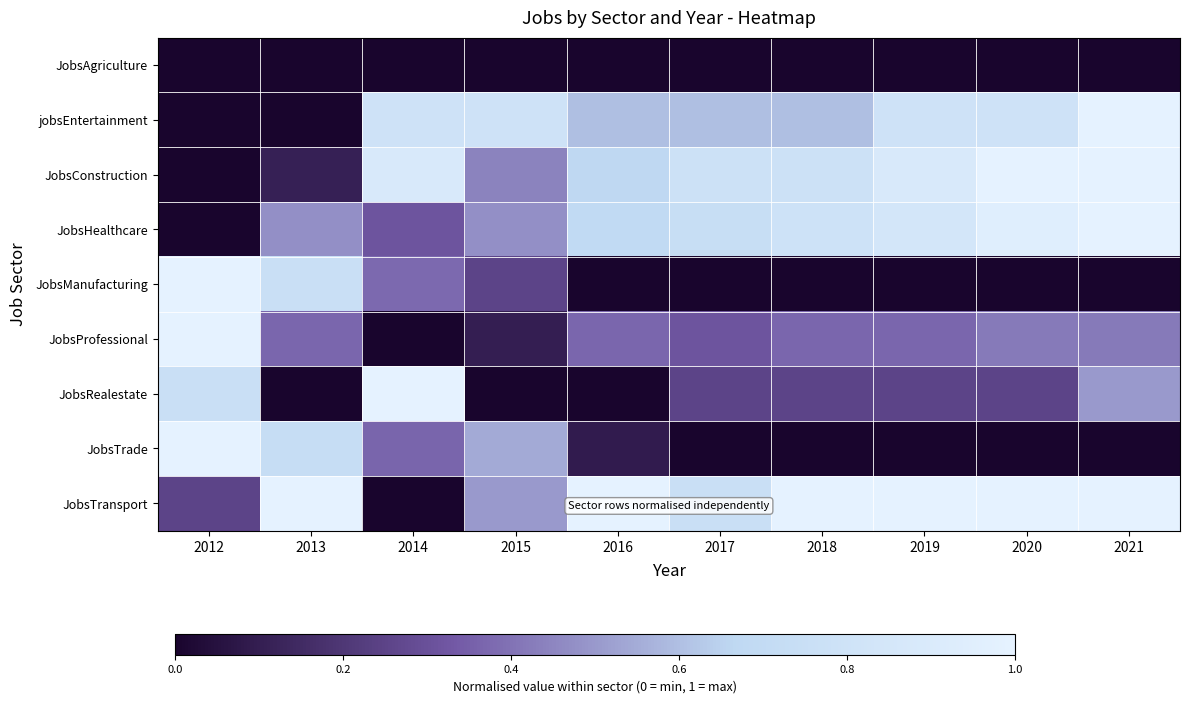

List the series in order of their peak value, highest first.

jobsEntertainment, JobsConstruction, JobsHealthcare, JobsManufacturing, JobsProfessional, JobsRealestate, JobsTrade, JobsTransport, JobsAgriculture